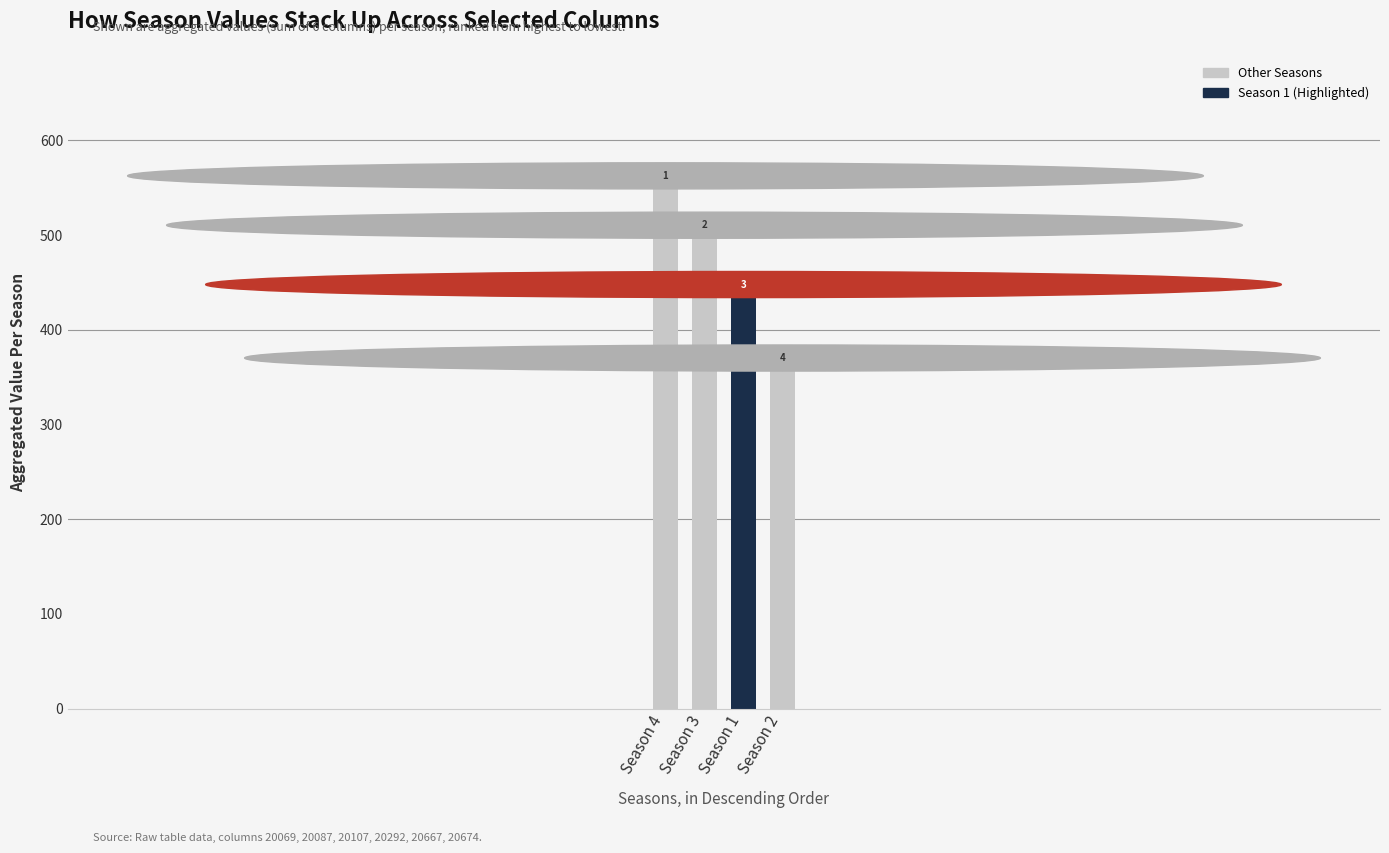

What is the average value?

461.7